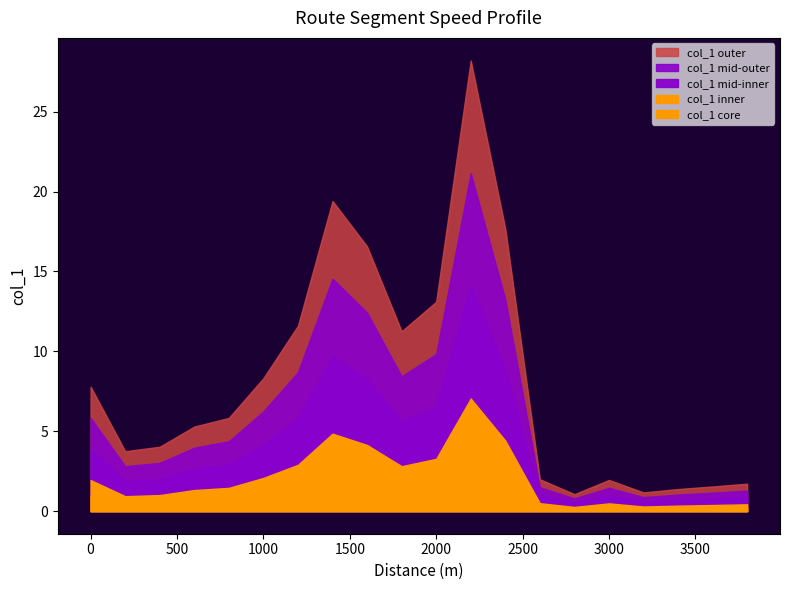

Reading right to left, extract all data points from this chart.

3800=1.7	3600=1.5	3400=1.4	3200=1.2	3000=2.0	2800=1.1	2600=2.0	2400=17.7	2200=28.2	2000=13.1	1800=11.3	1600=16.6	1400=19.4	1200=11.6	1000=8.3	800=5.8	600=5.3	400=4.0	200=3.8	0=7.8